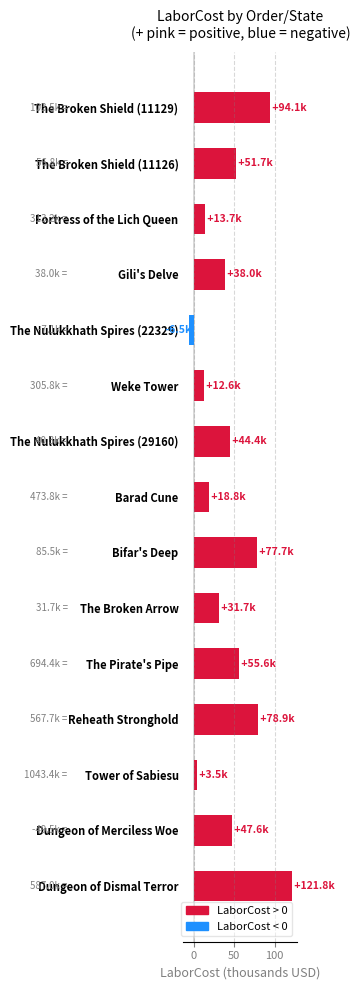

What is the change in value from The Broken Arrow to Reheath Stronghold?

+47.2